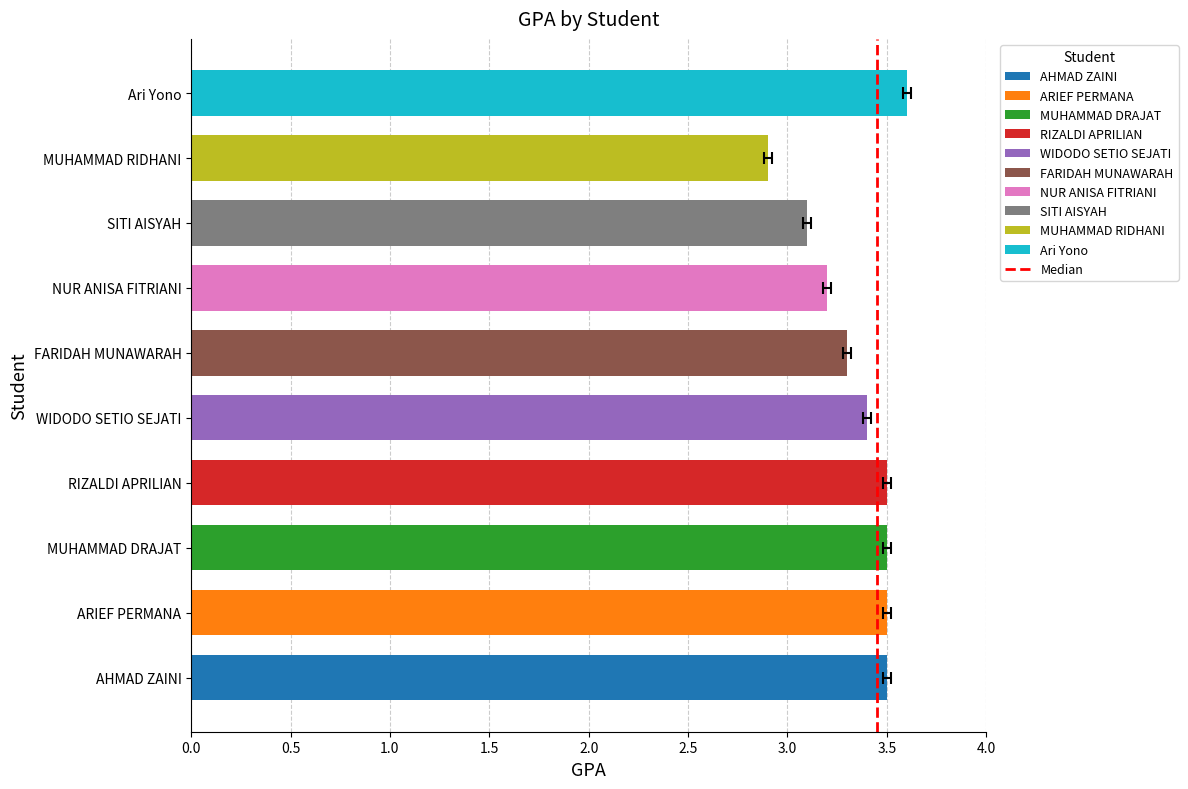

What is the difference between the maximum and second lowest values?

0.5